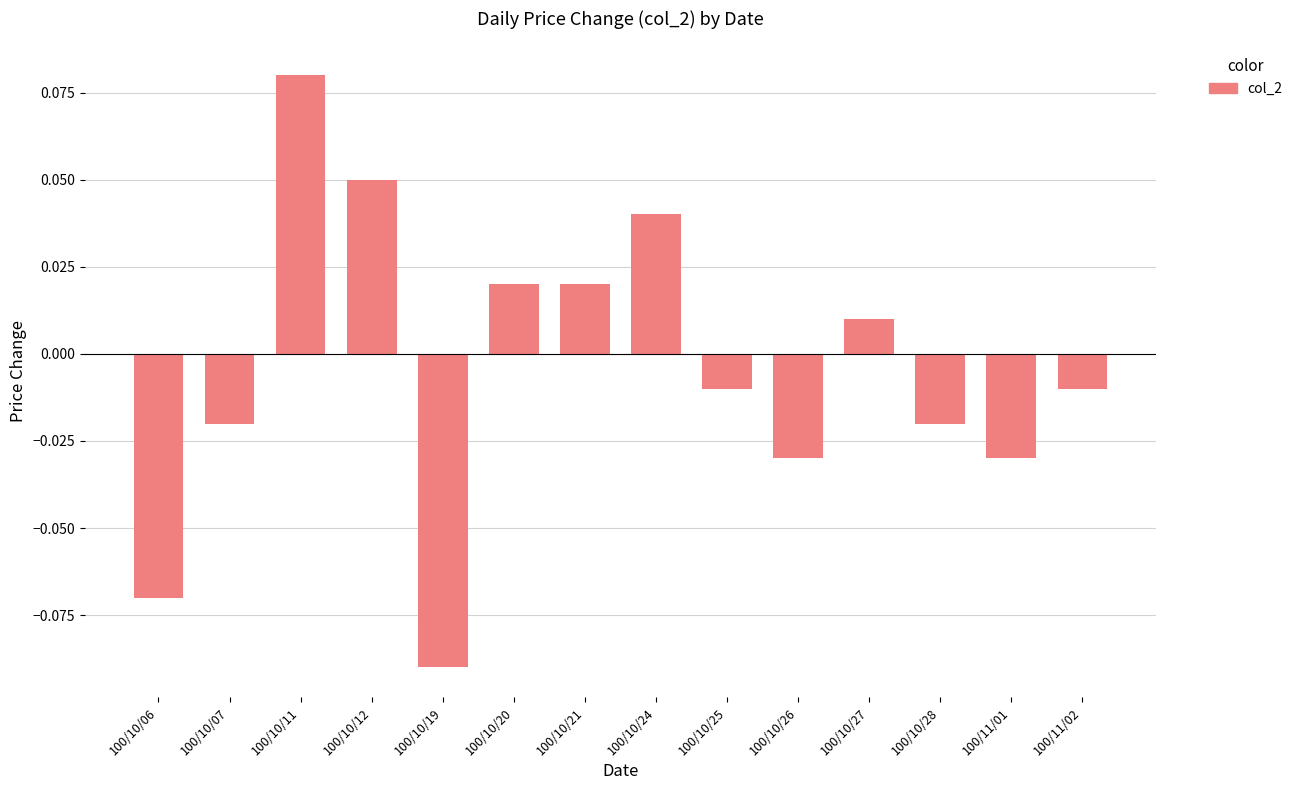

How many values exceed 0?

6